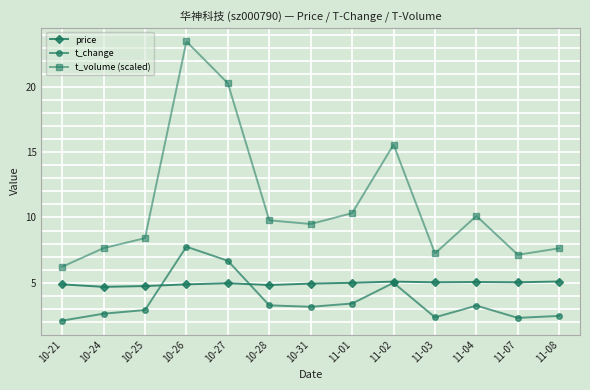

How many series are shown in this chart?

3